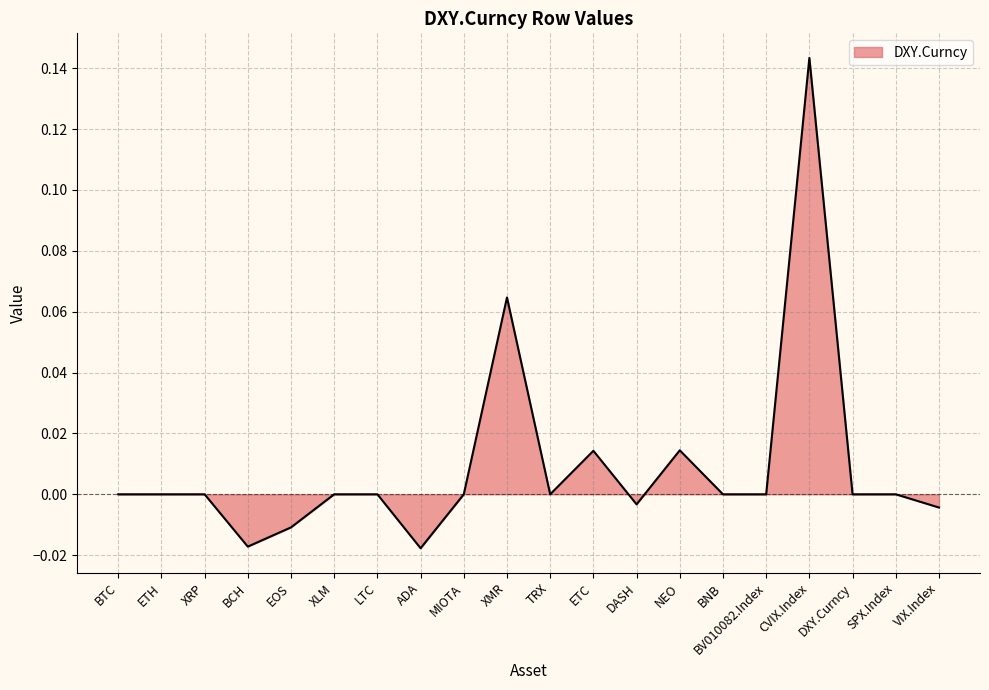

Between NEO and BV010082.Index, which is larger?

NEO